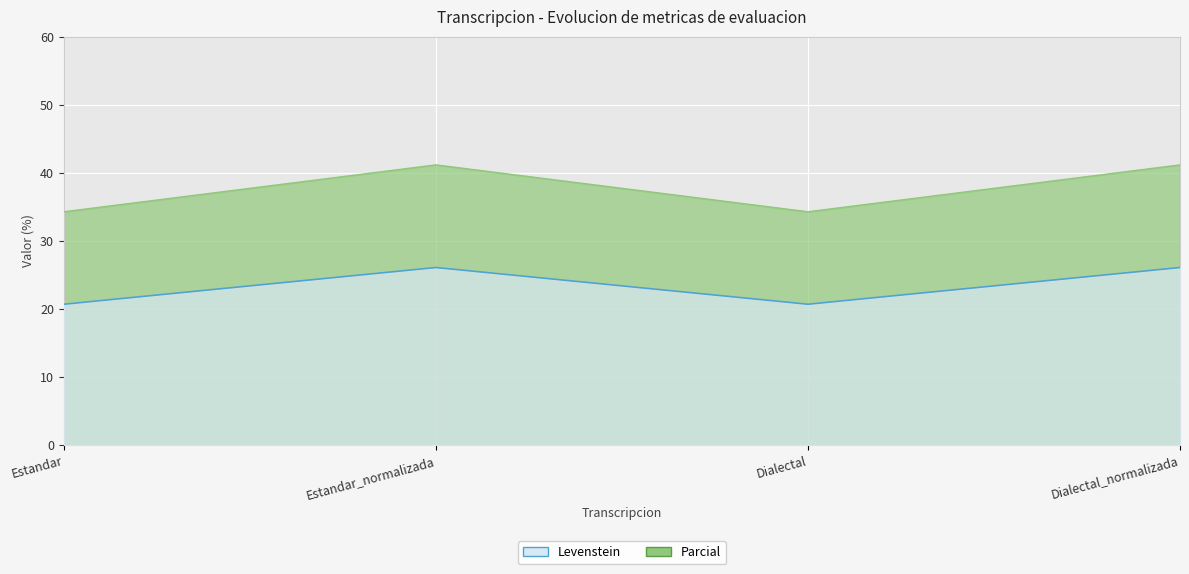

What is the value of the Levenstein point at the 1st from the left?

20.7